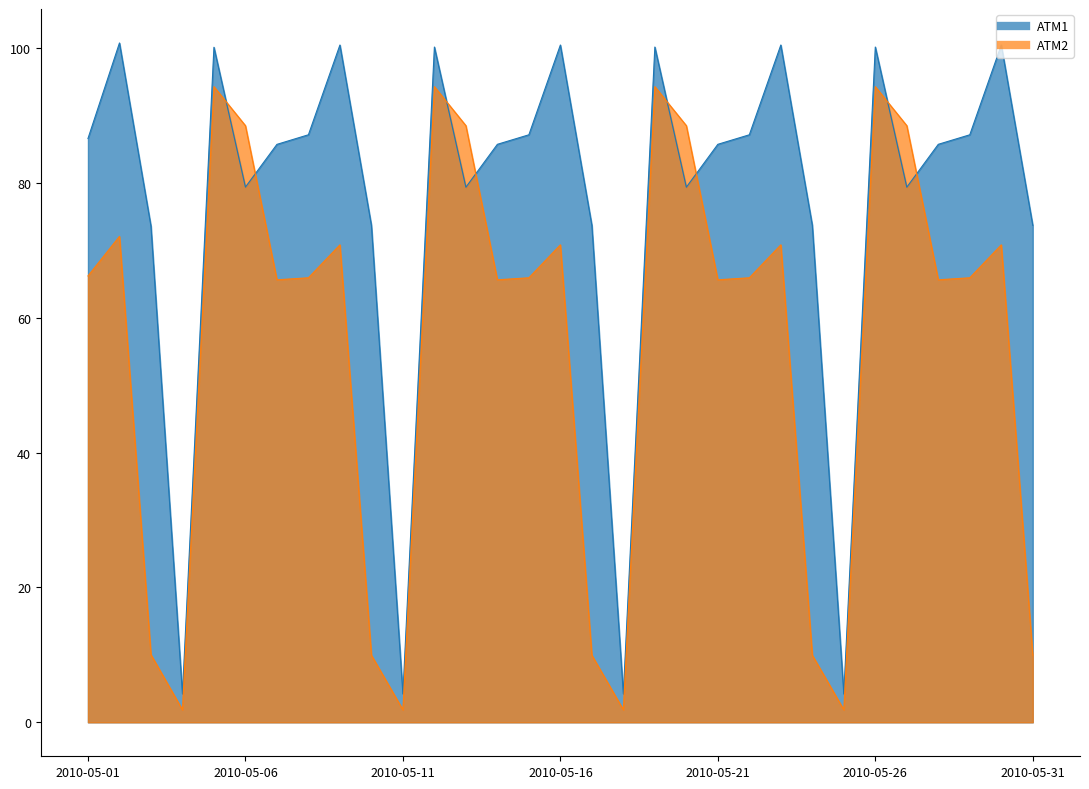

Is it true that ATM1 equals 100.1 at 2010-05-05?

True